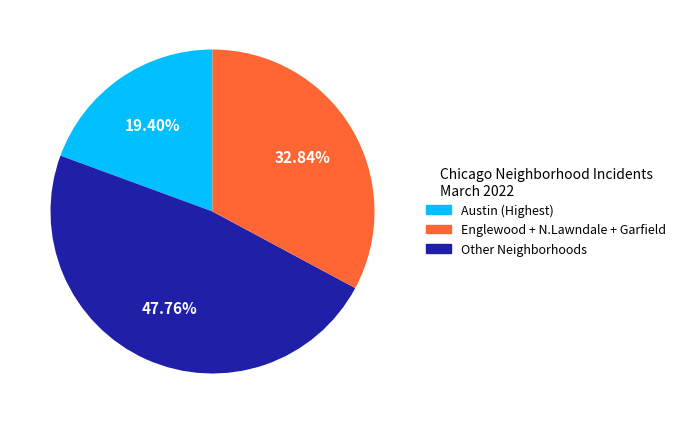

Is there any slice that represents more than half of the pie?

No